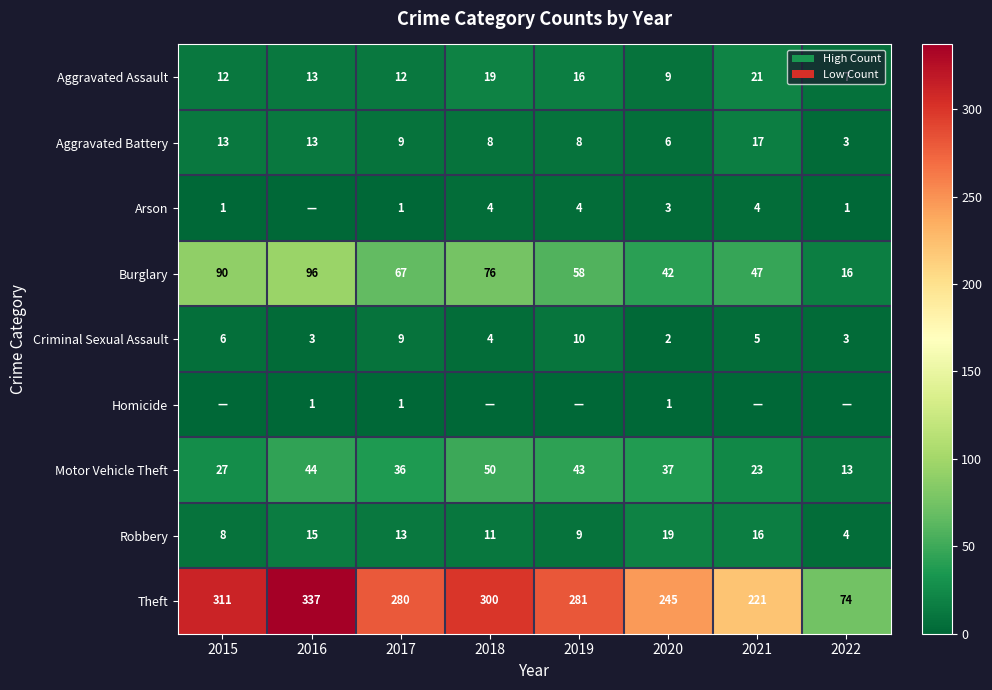

Which category has the lowest value in the Motor Vehicle Theft series?

2022